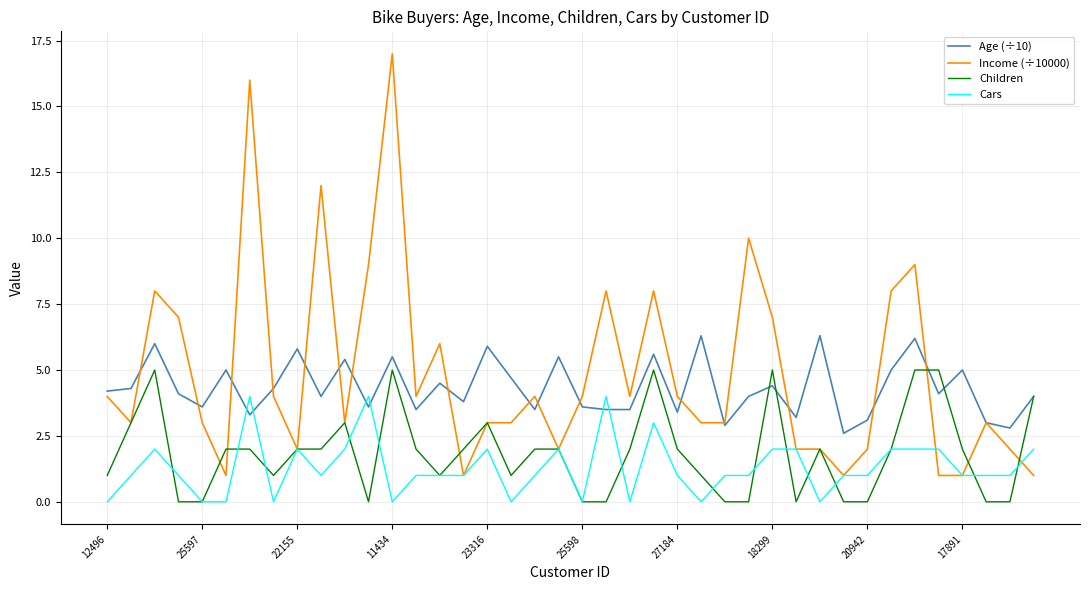

Rank the series by their average value, from highest to lowest.

Income (÷10000), Age (÷10), Children, Cars